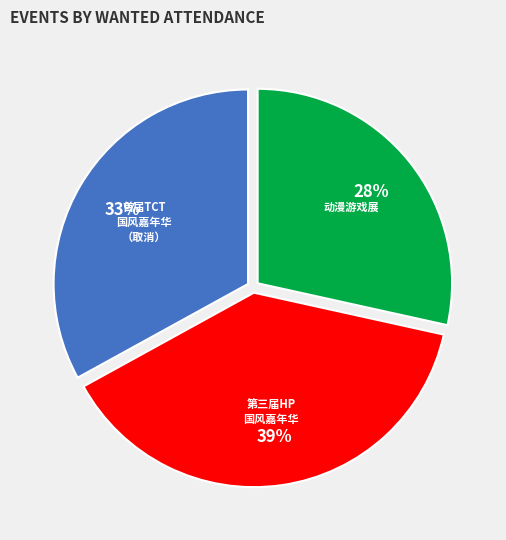

Is there a majority slice in this chart?

No